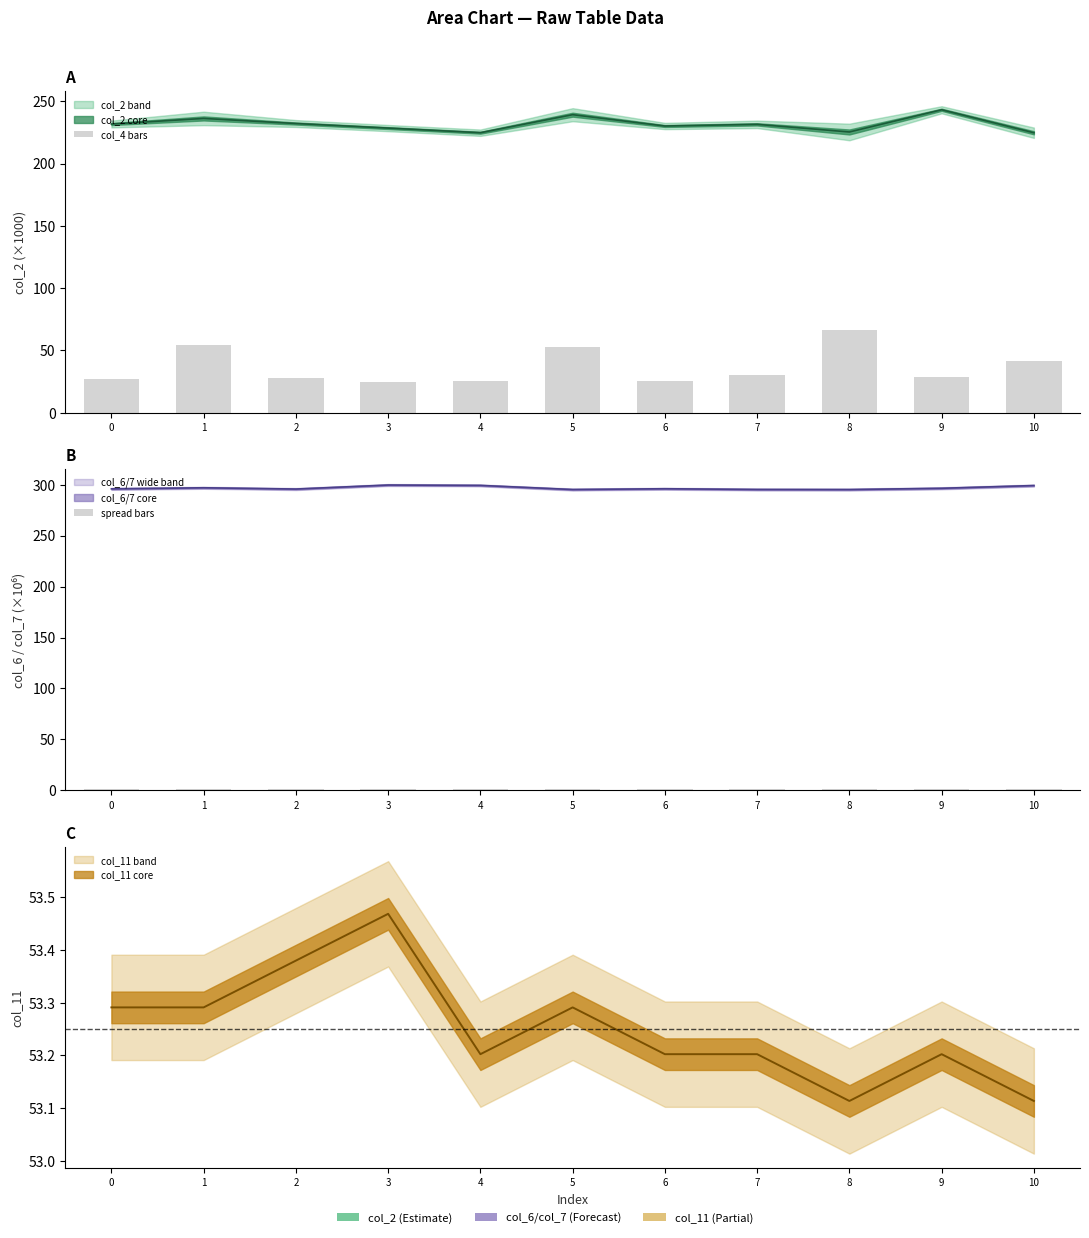

Reading left to right, extract all data points from this chart.

col_4 bars: 0=27.3	1=54.2	2=27.7	3=25.0	4=25.6	5=52.5	6=25.2	7=30.0	8=66.7	9=28.5	10=41.7
spread bars: 0=1.0	1=1.0	2=1.0	3=1.0	4=1.0	5=1.0	6=0.9	7=1.0	8=1.0	9=1.0	10=1.0